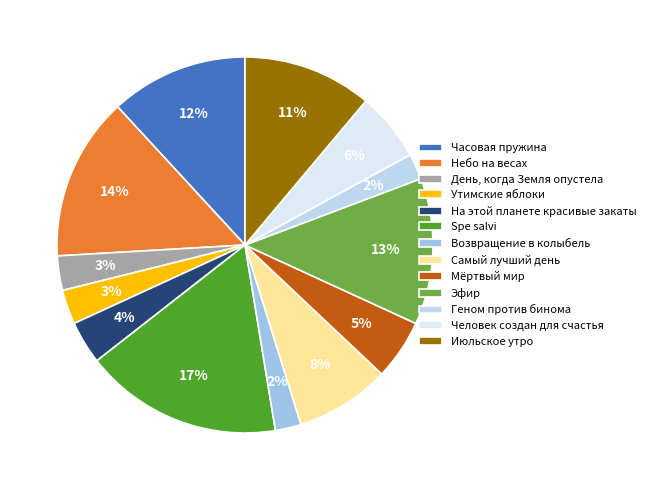

What is the smallest slice in the pie chart?

Возвращение в колыбель